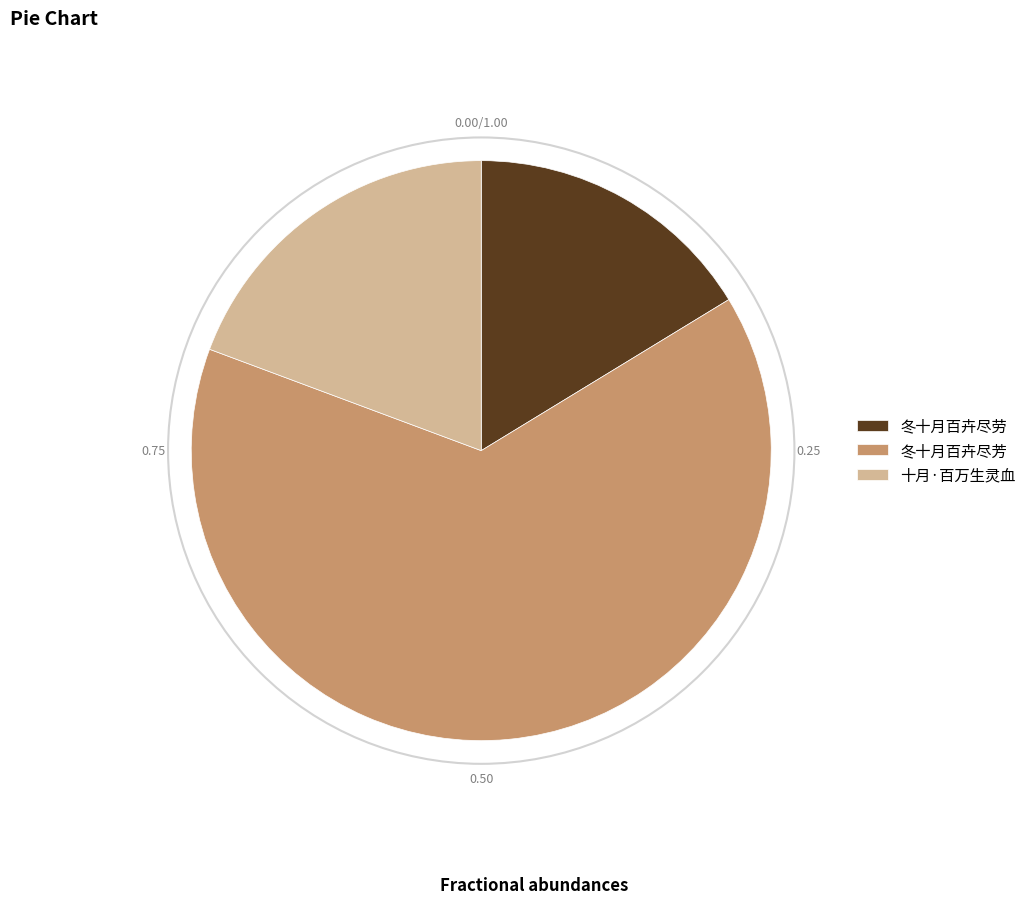

Which category has the smallest portion of the pie?

冬十月百卉尽劳